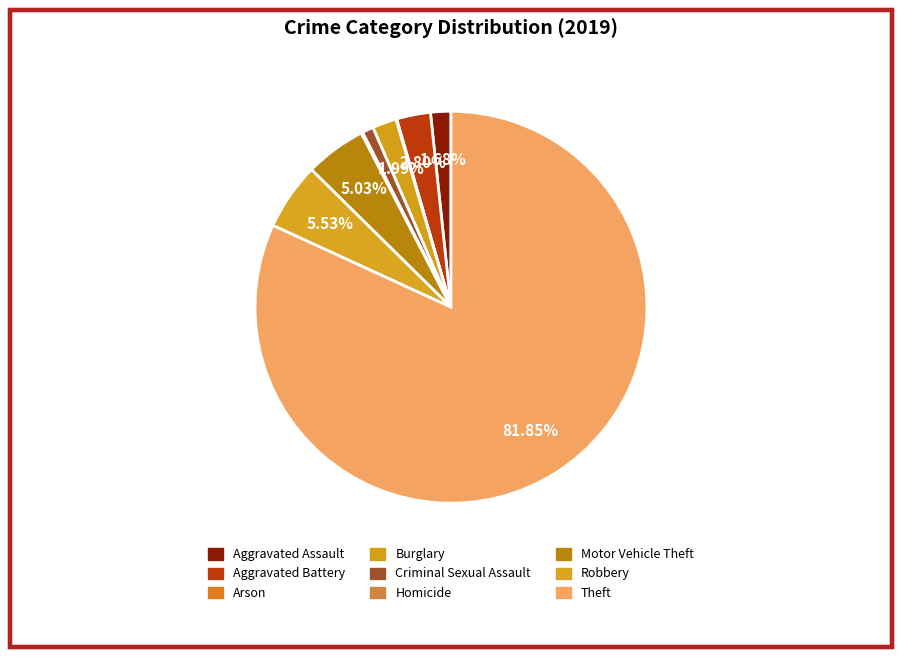

The Arson slice represents 0% of the pie. True or false?

True